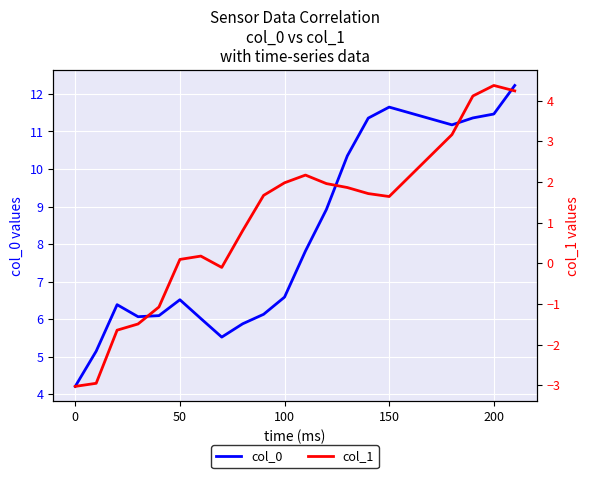

What is the minimum value shown in the chart?

-3.0